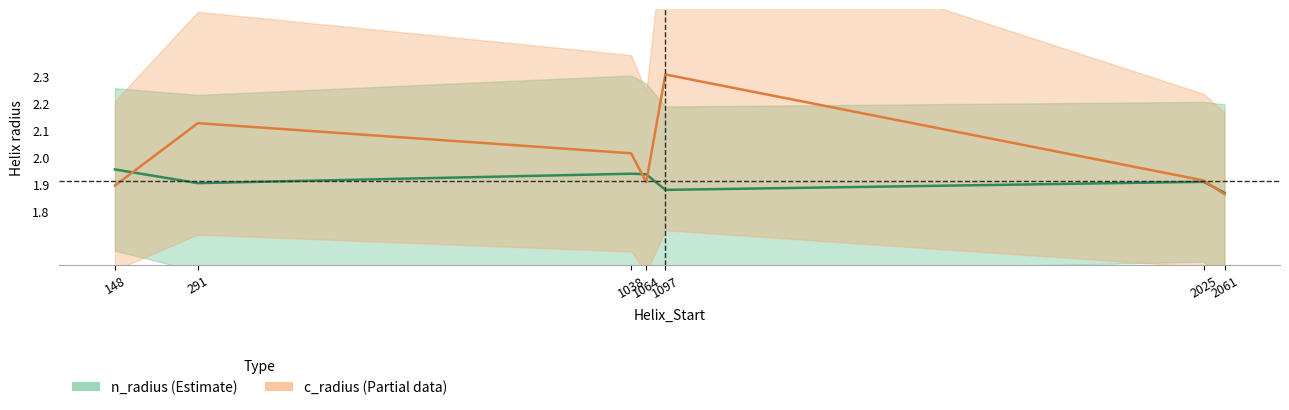

Which series ends up on top after the final intersection of c_radius (Partial data) and n_radius (Estimate)?

n_radius (Estimate)